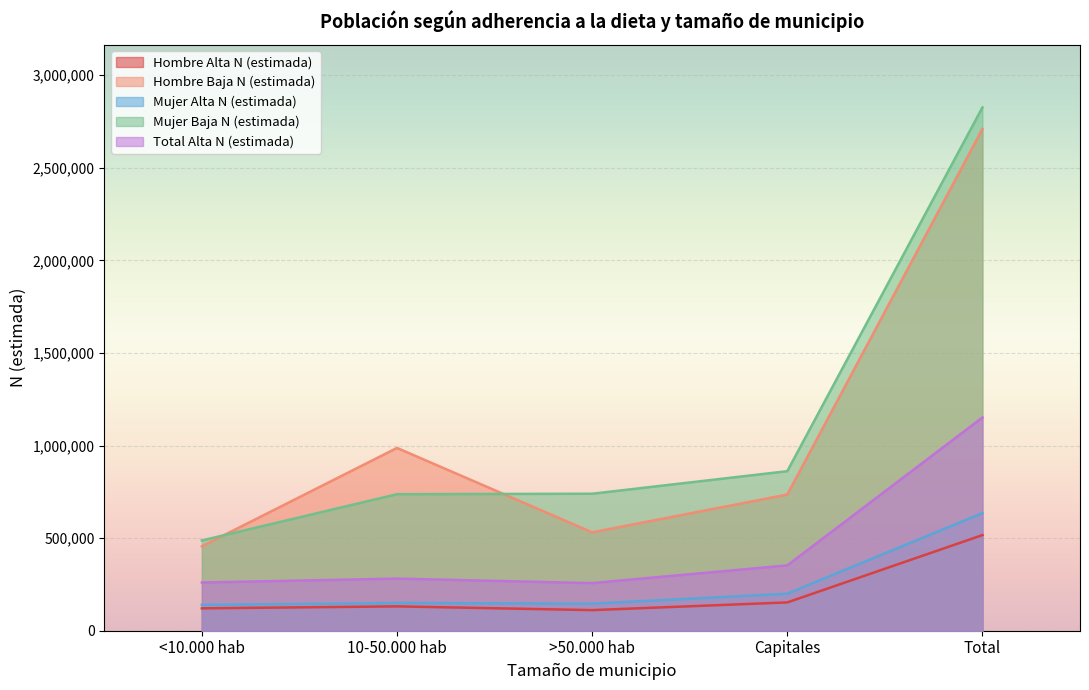

Where is Hombre Baja N (estimada) nearest to the value 1582836?

10-50.000 hab